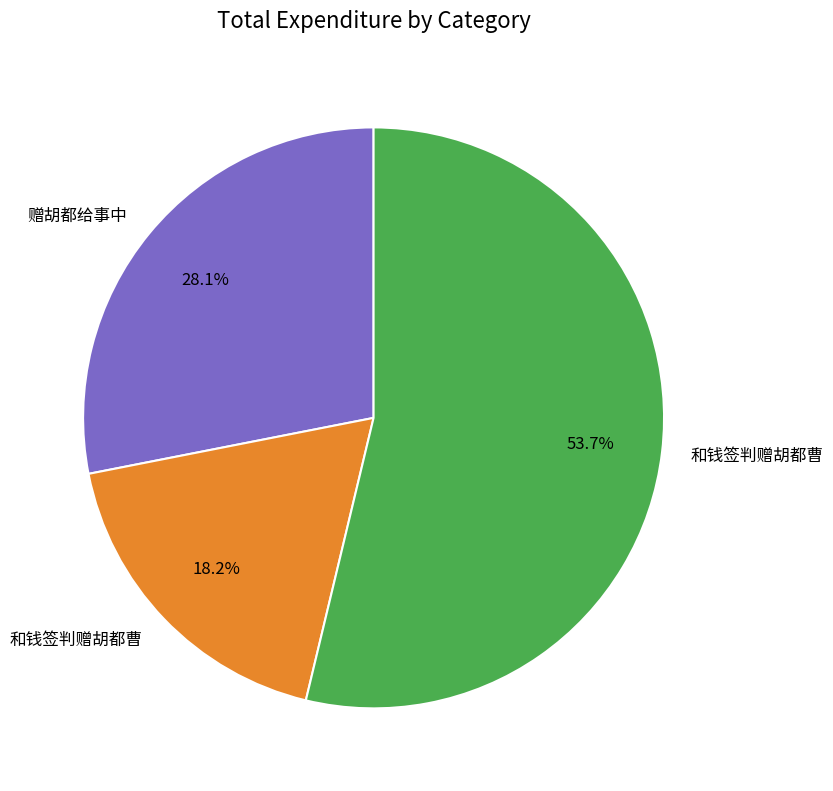

Does any single category account for the majority?

Yes